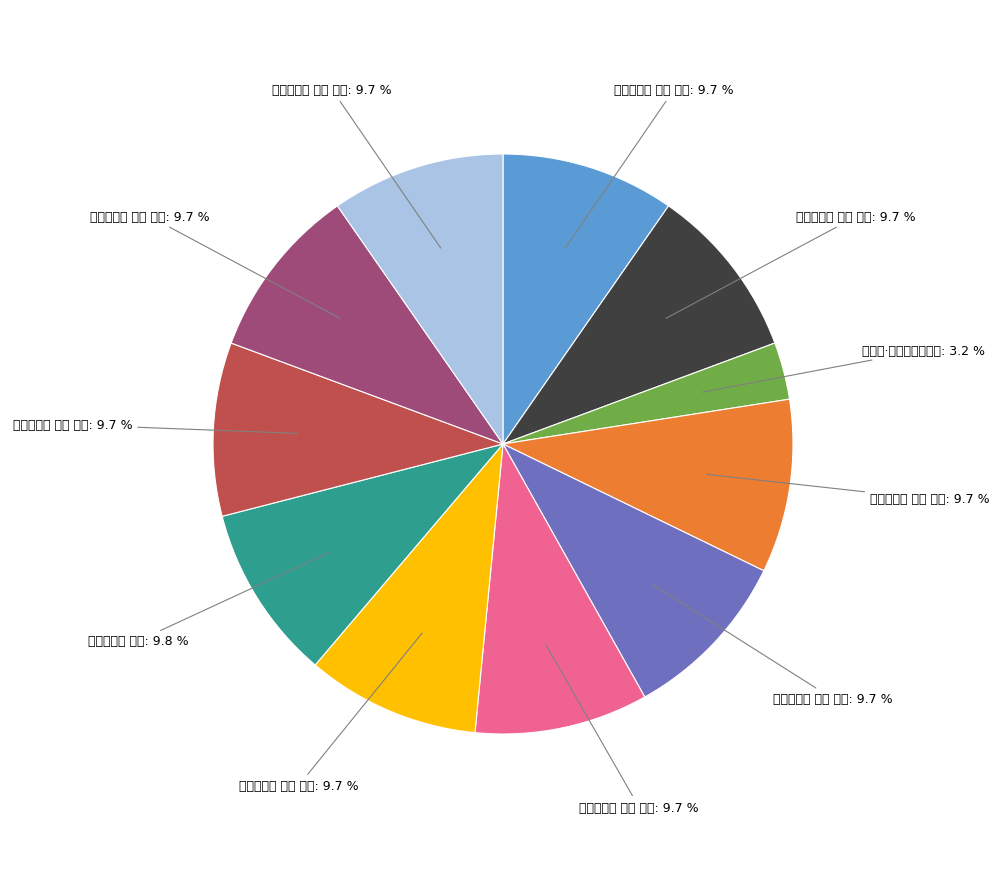

What is the smallest slice in the pie chart?

旧边诗·铁岭迢迢接锦川